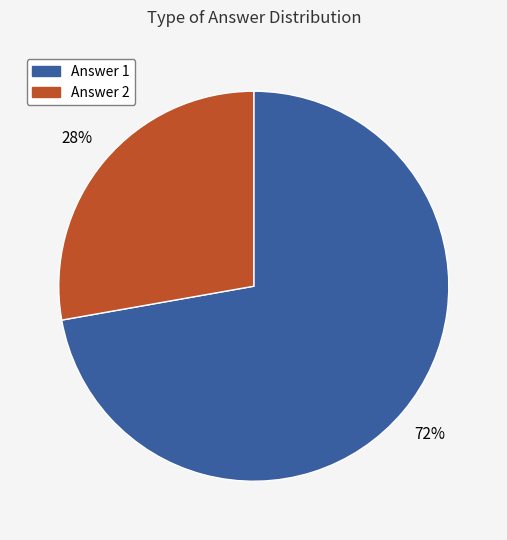

Is there a majority slice in this chart?

Yes